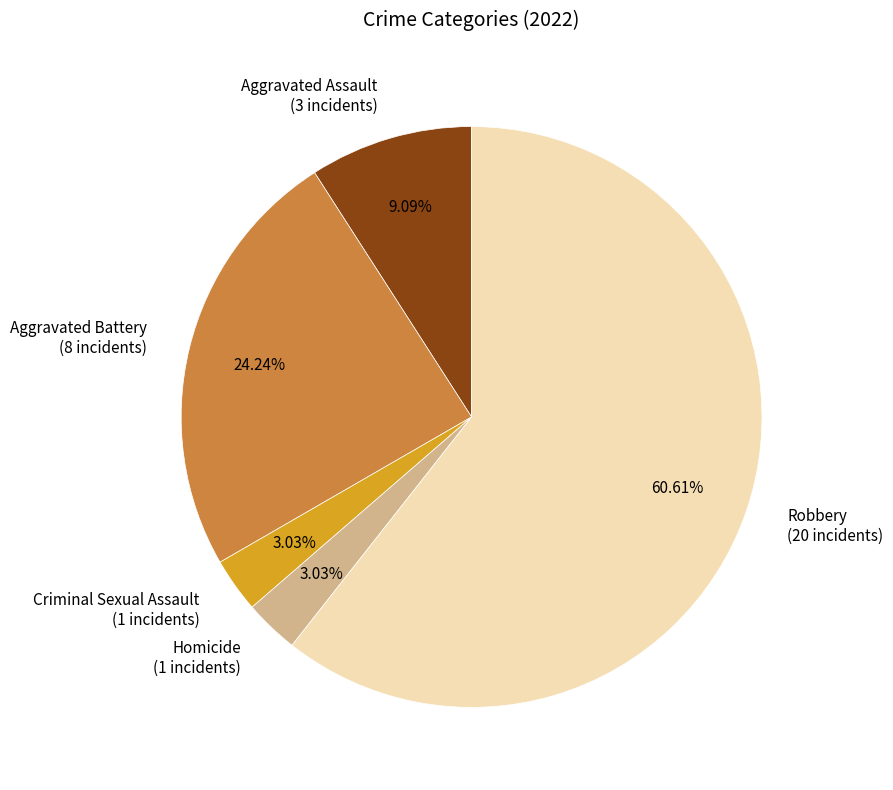

Is there a majority slice in this chart?

Yes